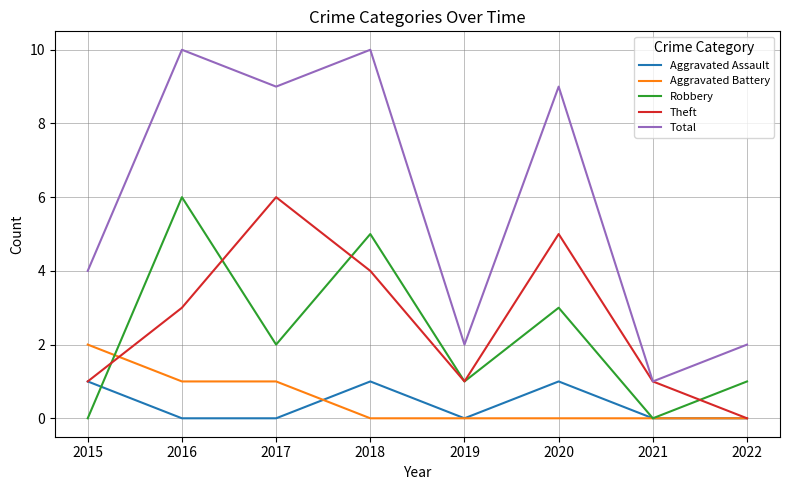

Count the number of data series in this chart.

5